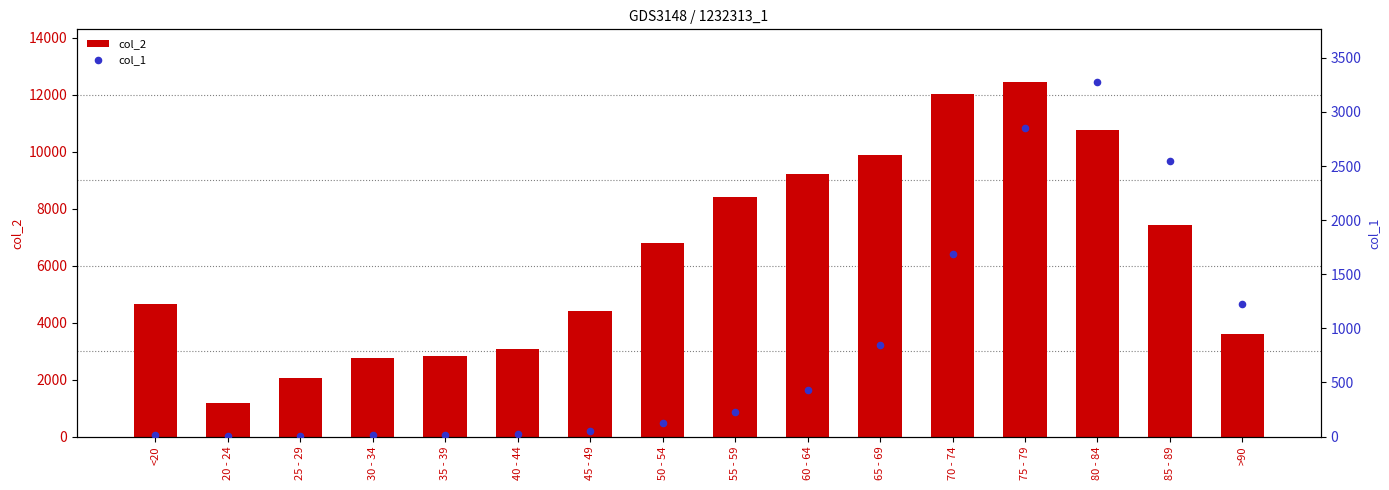

Is the value of col_2 at 65 - 69 greater than the value of col_1 at 55 - 59?

Yes